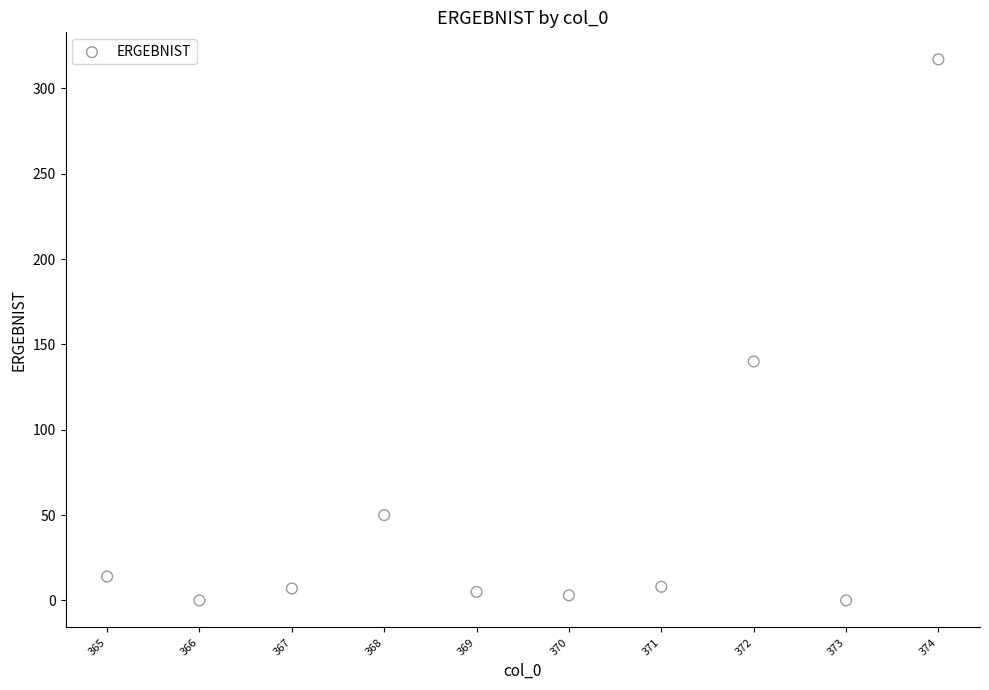

What is the range of Y values (max minus min)?

317